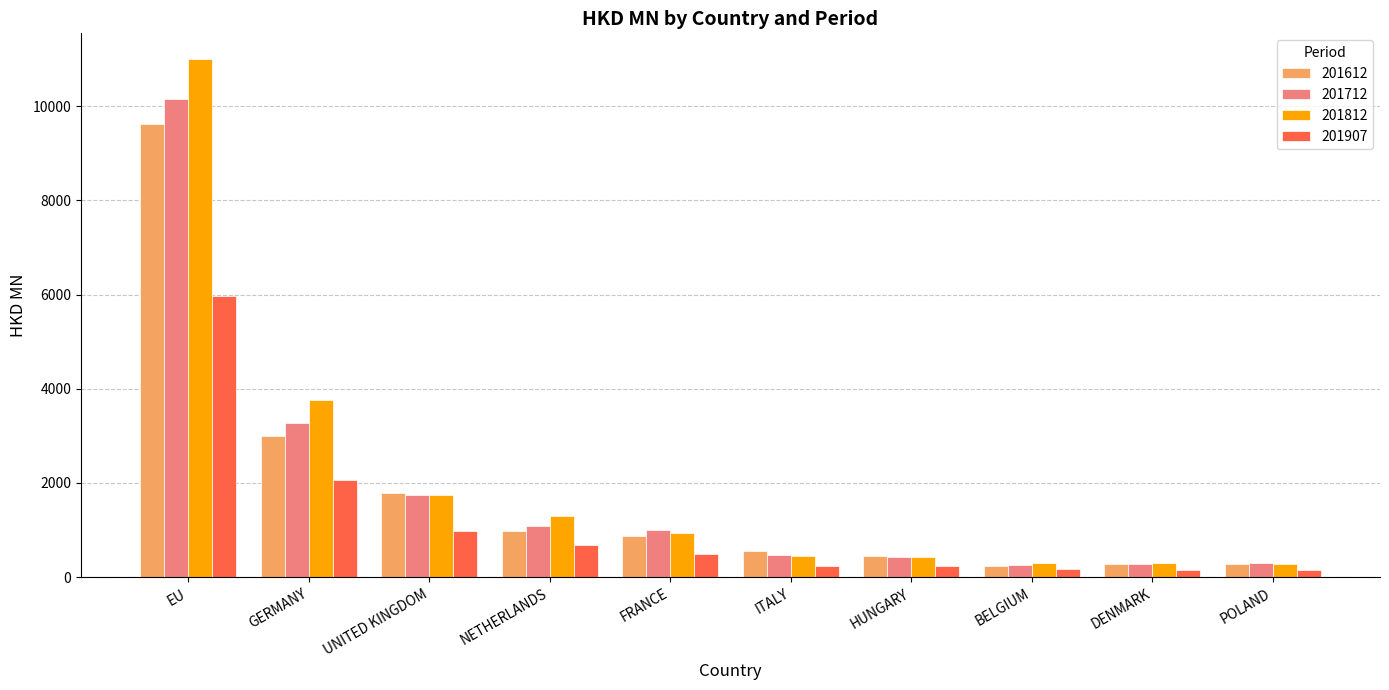

The 201812 series shows 309.4 at BELGIUM. True or false?

True